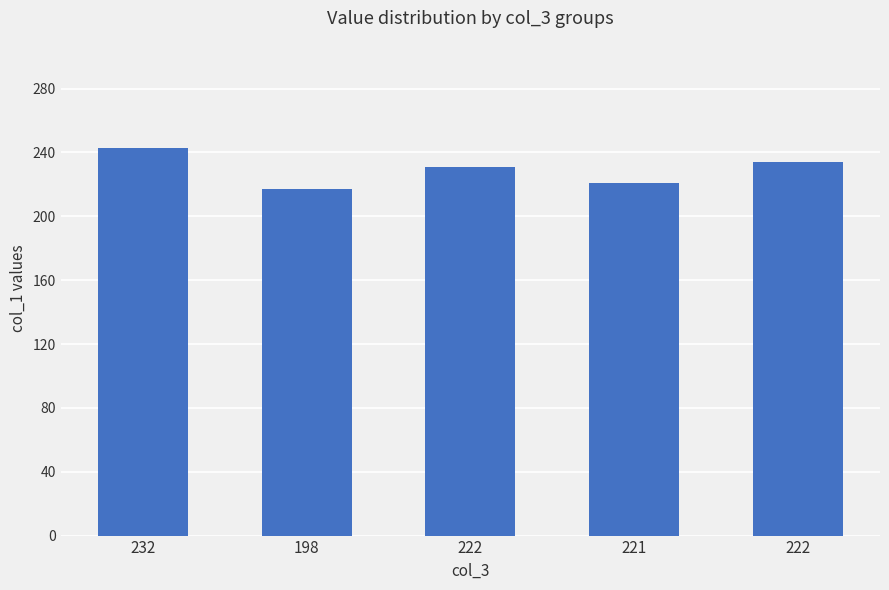

Reading right to left, list all the values displayed in this chart.

234	221	231	217	243